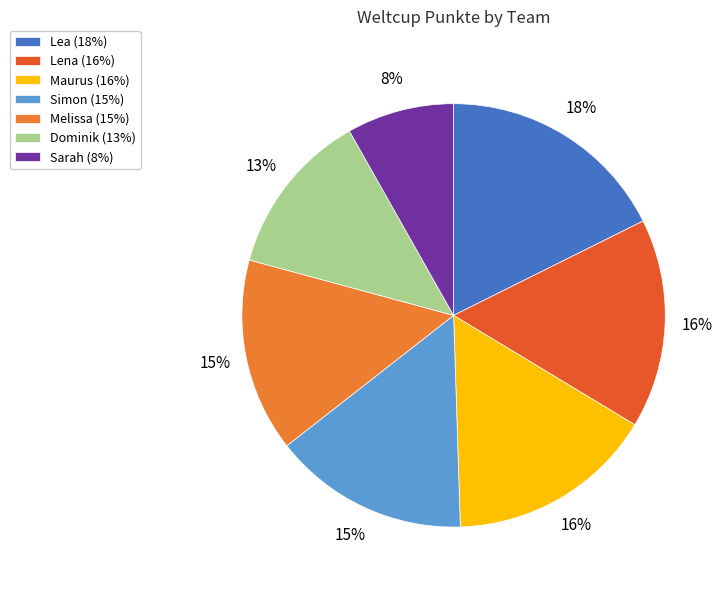

To the nearest percent, what is the difference between the Lena and Dominik slice percentages?

3%